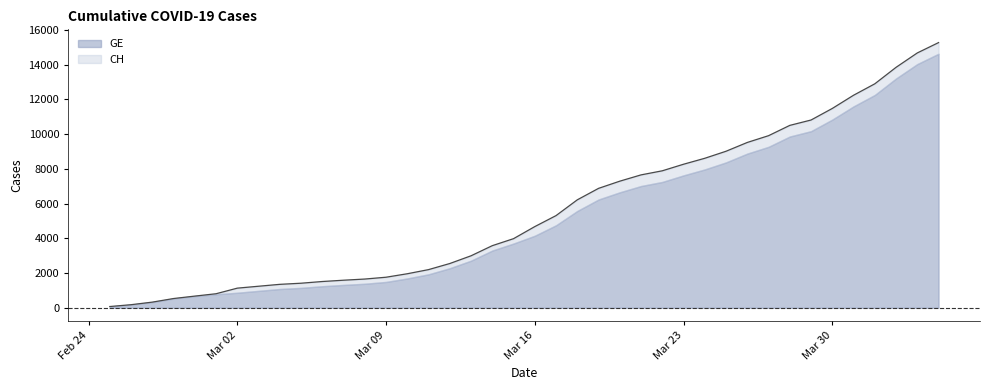

Which category has the lowest value across all series?

2020-02-25